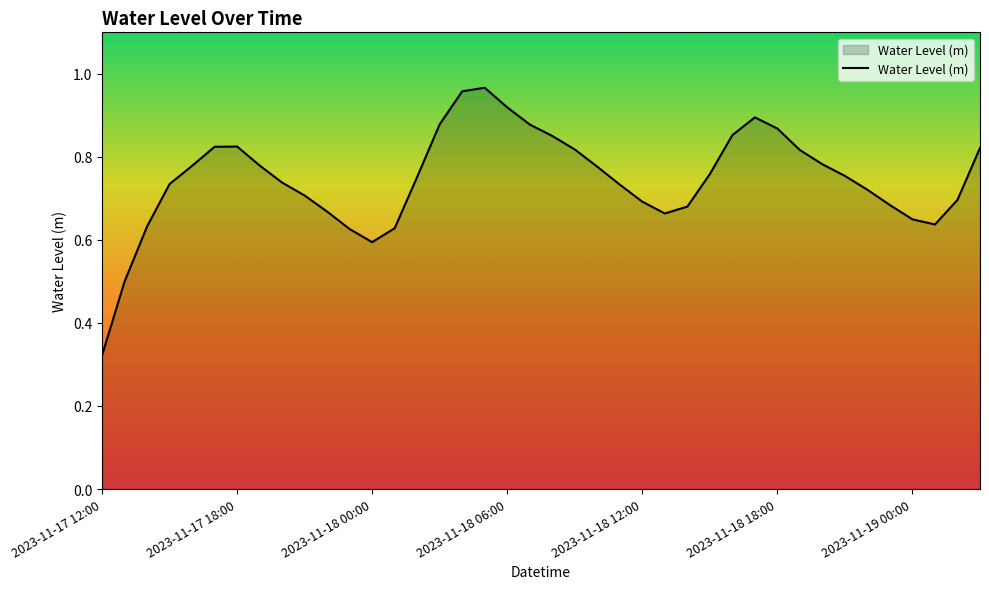

Where is the data nearest to the value 0?

2023-11-17 12:00